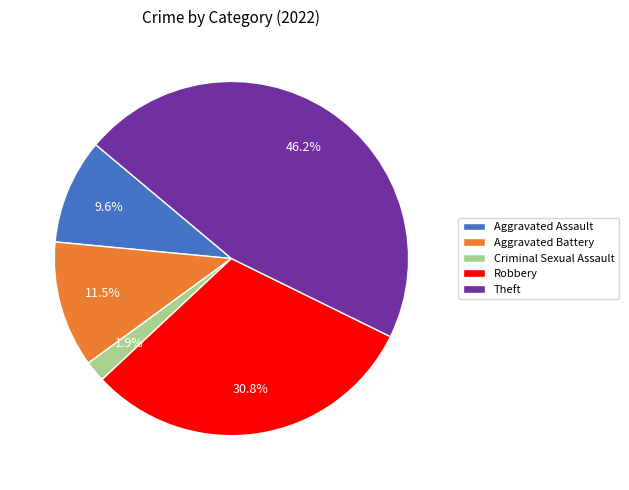

To the nearest percent, what is the difference between the largest and smallest slice percentages?

44%